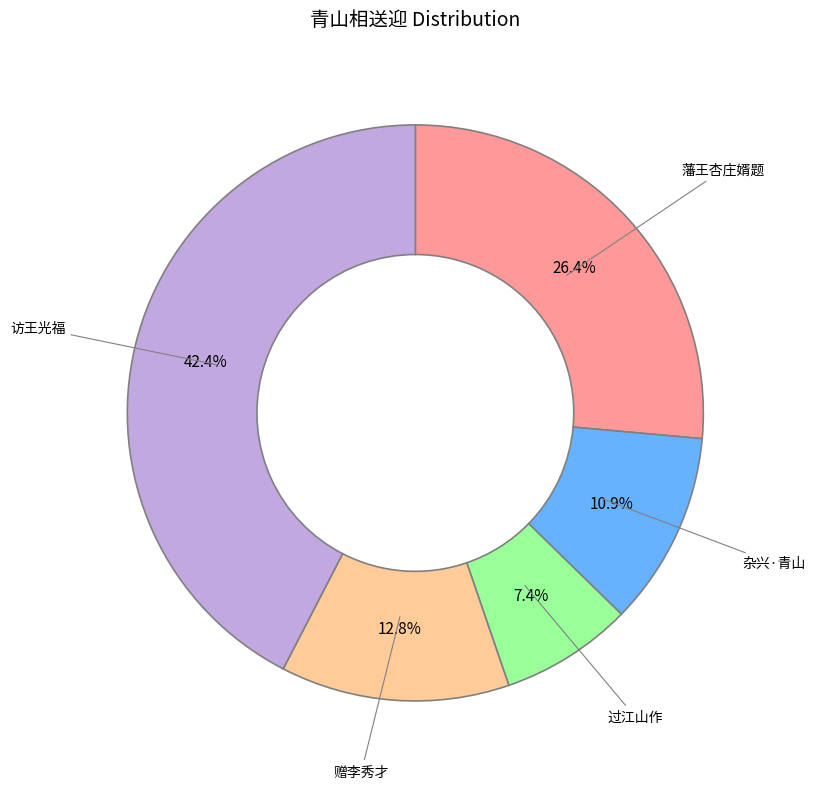

What portion of the pie excludes 藩王杏庄婿题?

73.6%